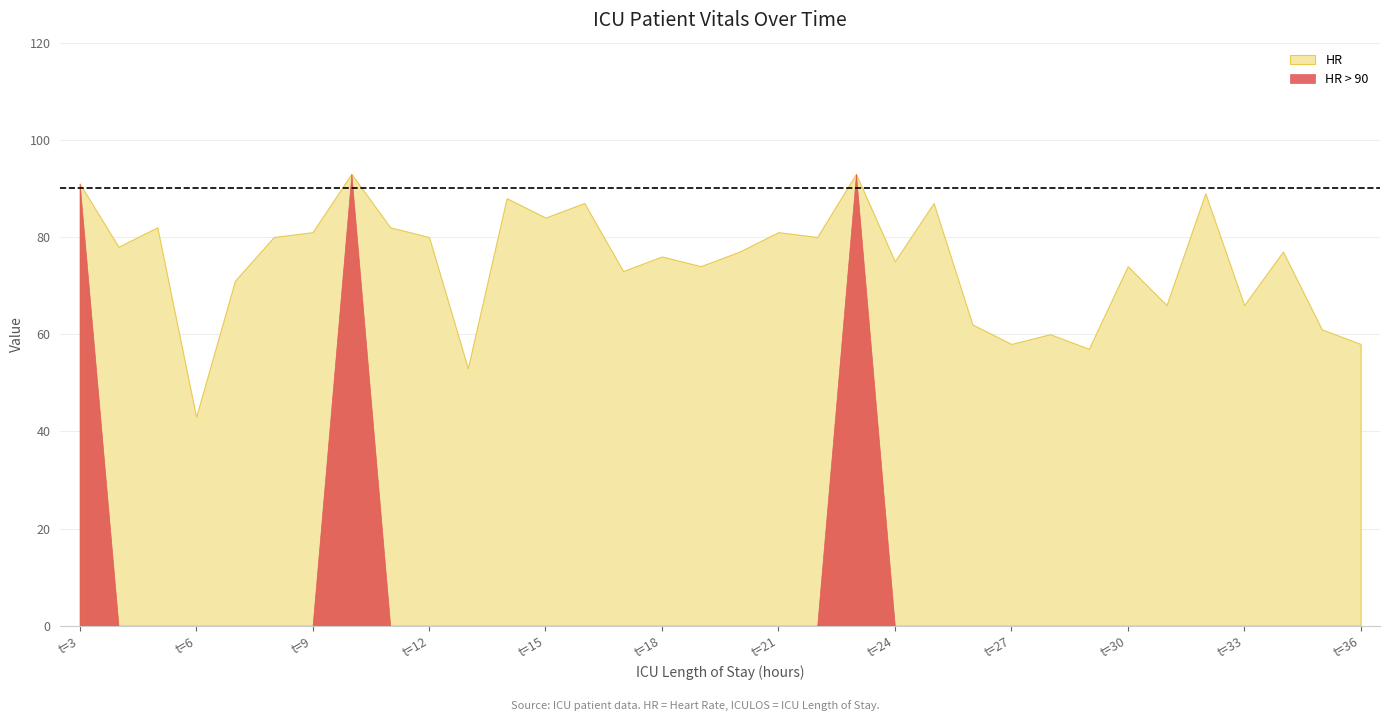

Does the chart display data point markers on the line(s)?

No